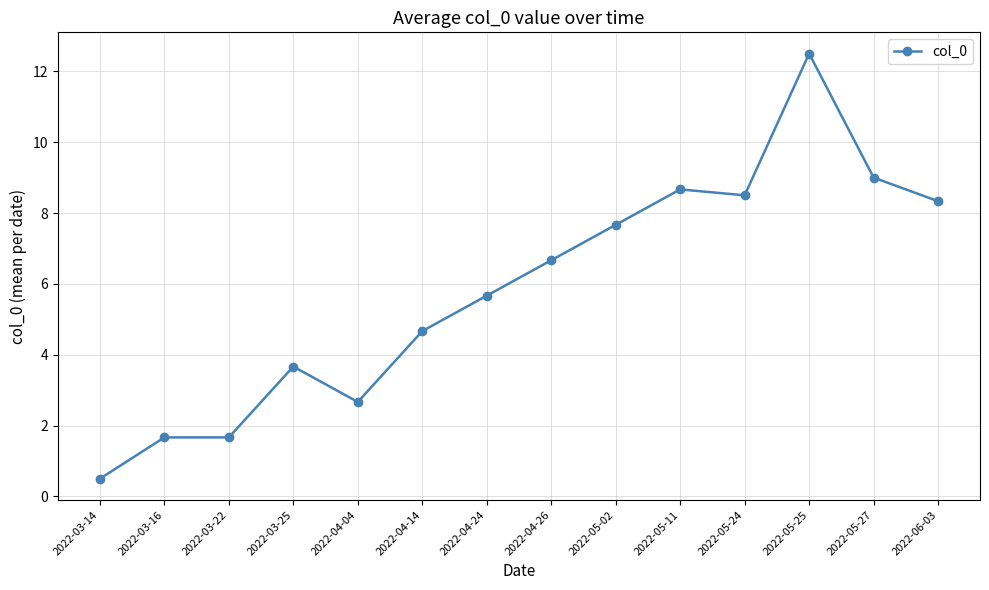

Reading left to right, extract all data points from this chart.

2022-03-14=0.5	2022-03-16=1.7	2022-03-22=1.7	2022-03-25=3.7	2022-04-04=2.7	2022-04-14=4.7	2022-04-24=5.7	2022-04-26=6.7	2022-05-02=7.7	2022-05-11=8.7	2022-05-24=8.5	2022-05-25=12.5	2022-05-27=9.0	2022-06-03=8.3